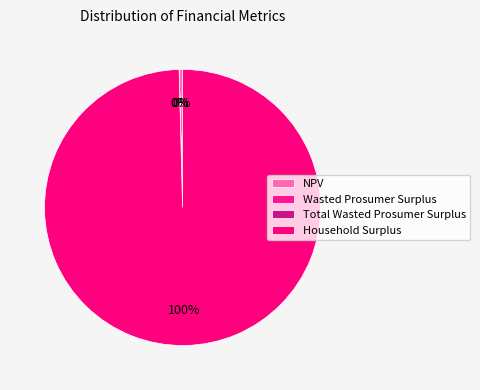

What is the change in value from NPV to Household Surplus?

+1108046312.6